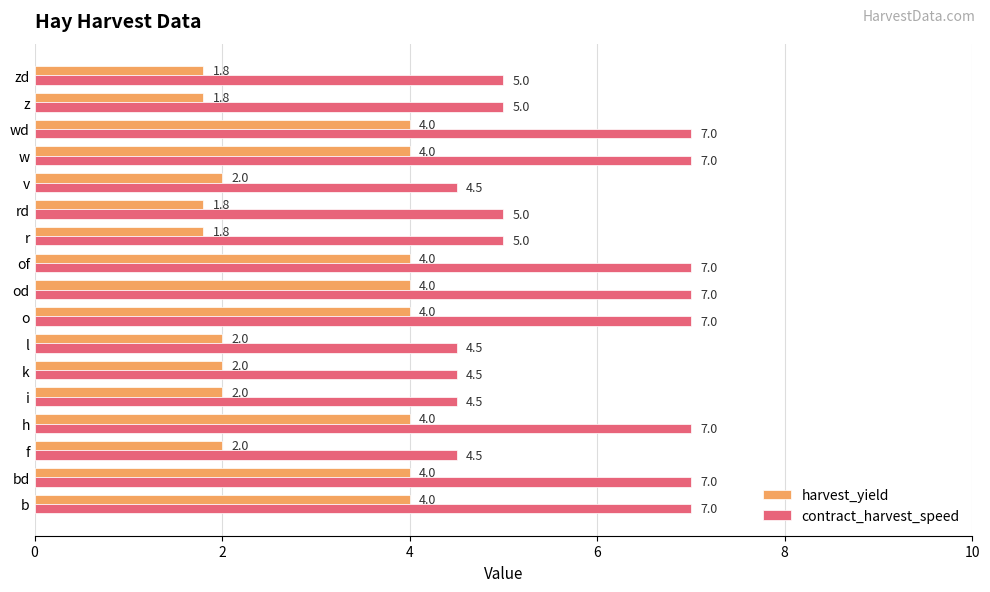

What is the highest value of the harvest_yield series?

4.0